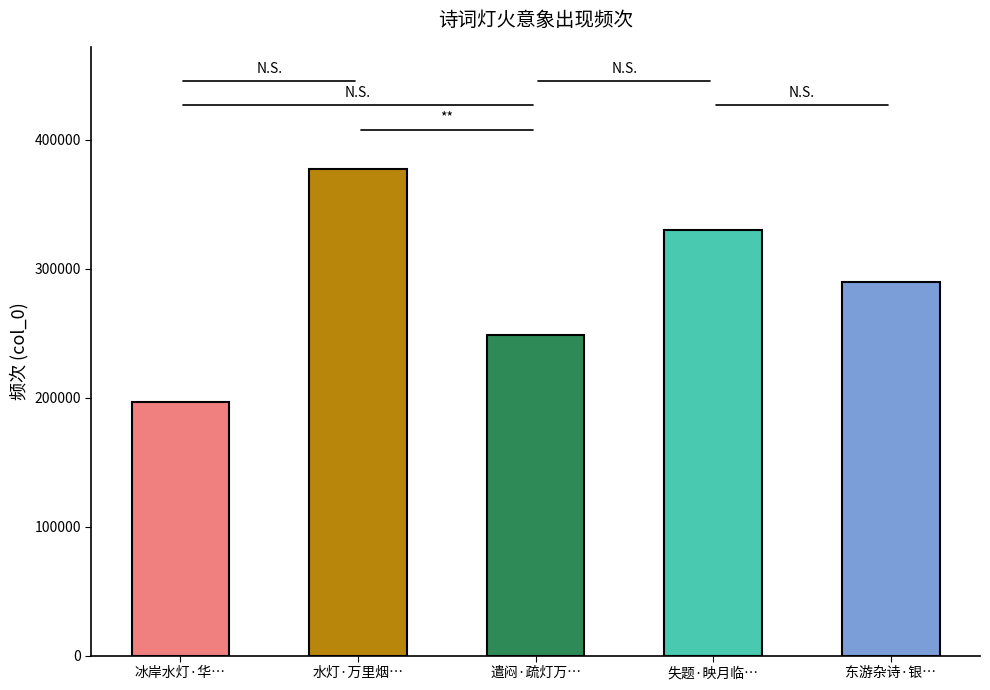

Reading left to right, transcribe all the data shown in this chart.

196682	377680	248426	330426	289342